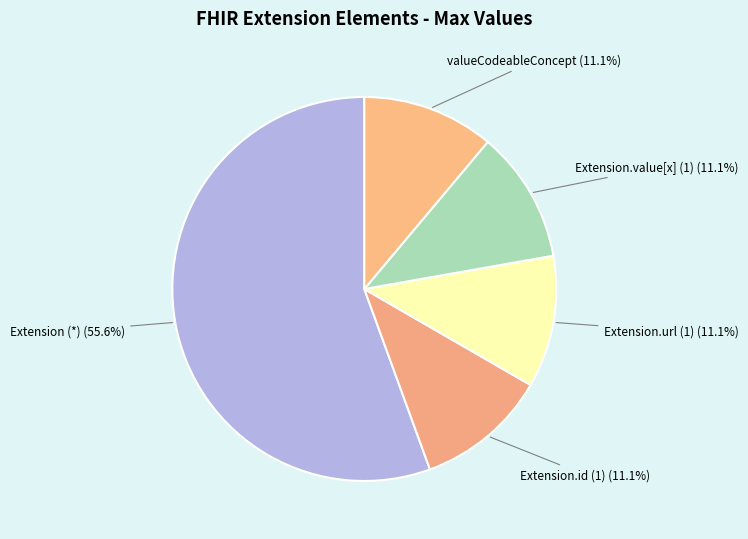

How many segments does this pie chart have?

5